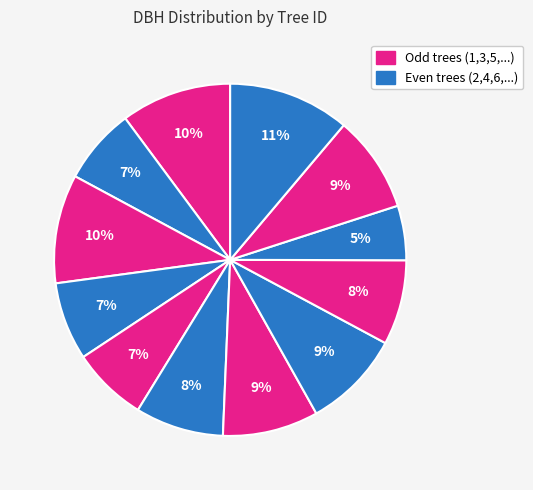

To the nearest percent, what is the difference between the largest and smallest slice percentages?

6%